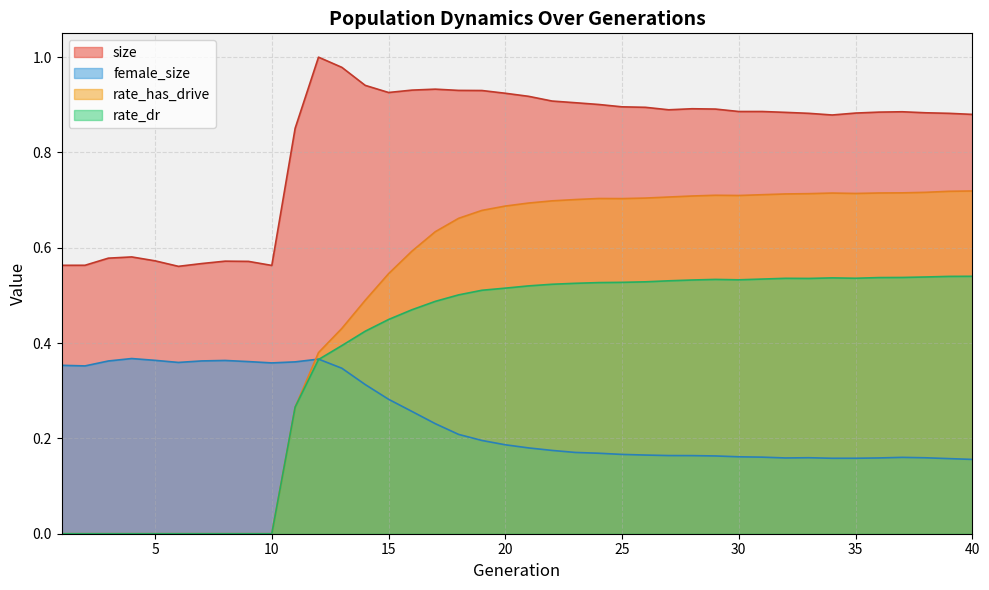

Reading right to left, what are all the values shown in this chart?

size: 0.9	0.9	0.9	0.9	0.9	0.9	0.9	0.9	0.9	0.9	0.9	0.9	0.9	0.9	0.9	0.9	0.9	0.9	0.9	0.9	0.9	0.9	0.9	0.9	0.9	0.9	0.9	1.0	1.0	0.9	0.6	0.6	0.6	0.6	0.6	0.6	0.6	0.6	0.6	0.6
female_size: 0.2	0.2	0.2	0.2	0.2	0.2	0.2	0.2	0.2	0.2	0.2	0.2	0.2	0.2	0.2	0.2	0.2	0.2	0.2	0.2	0.2	0.2	0.2	0.2	0.3	0.3	0.3	0.3	0.4	0.4	0.4	0.4	0.4	0.4	0.4	0.4	0.4	0.4	0.4	0.4
rate_dr: 0.5	0.5	0.5	0.5	0.5	0.5	0.5	0.5	0.5	0.5	0.5	0.5	0.5	0.5	0.5	0.5	0.5	0.5	0.5	0.5	0.5	0.5	0.5	0.5	0.5	0.4	0.4	0.4	0.4	0.3	0.0	0.0	0.0	0.0	0.0	0.0	0.0	0.0	0.0	0.0
rate_has_drive: 0.7	0.7	0.7	0.7	0.7	0.7	0.7	0.7	0.7	0.7	0.7	0.7	0.7	0.7	0.7	0.7	0.7	0.7	0.7	0.7	0.7	0.7	0.7	0.6	0.6	0.5	0.5	0.4	0.4	0.3	0.0	0.0	0.0	0.0	0.0	0.0	0.0	0.0	0.0	0.0